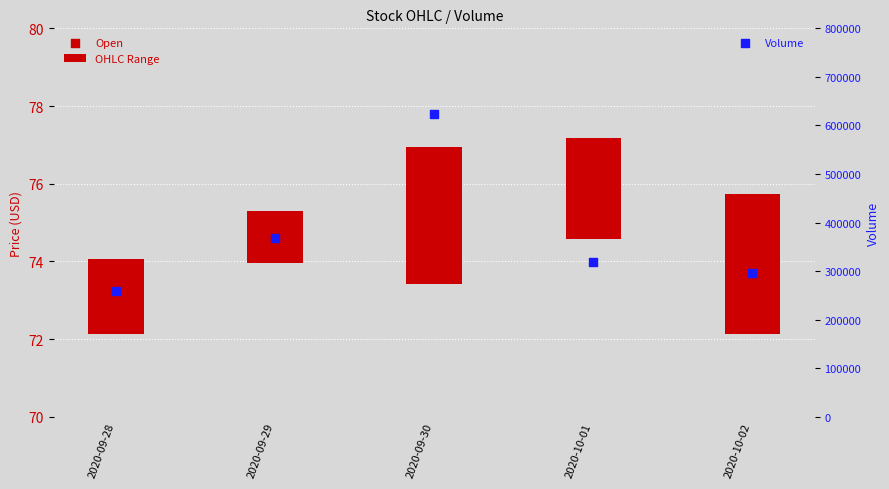

Which series contains the highest Y value?

Volume